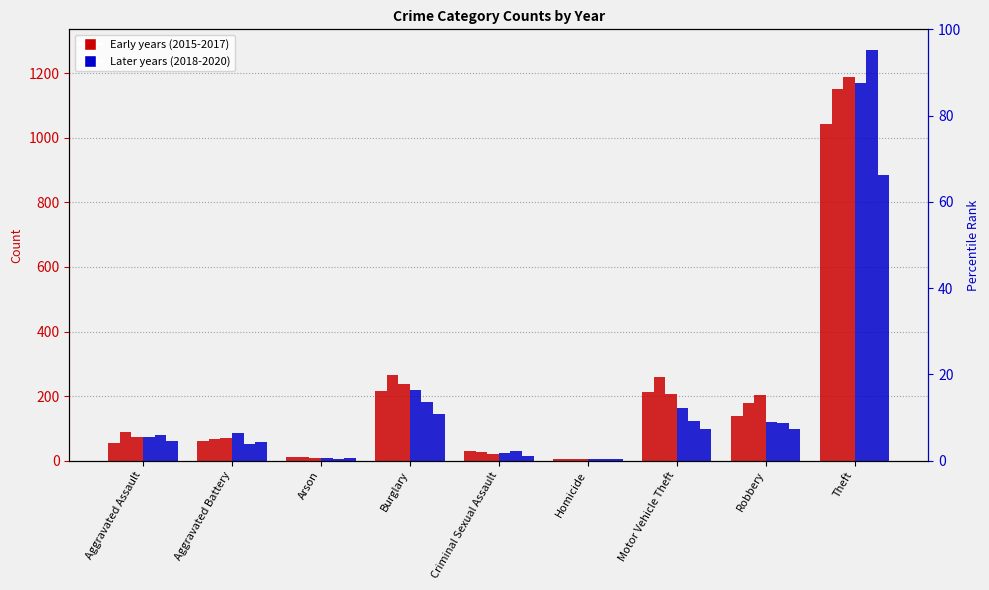

What is the label of the 3rd bar from the right?

Motor Vehicle Theft